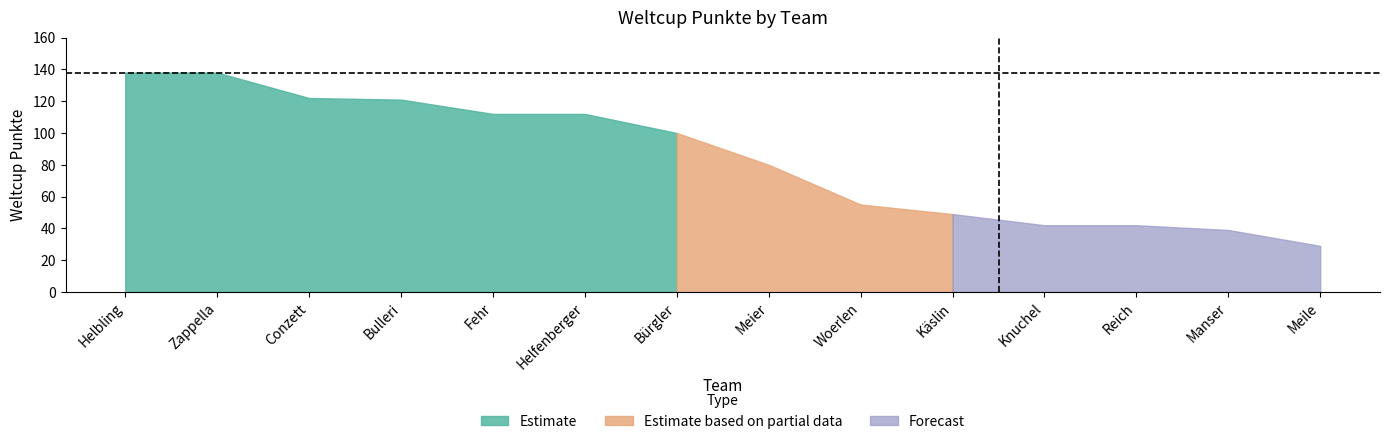

What is the difference between the maximum and second lowest values?

99